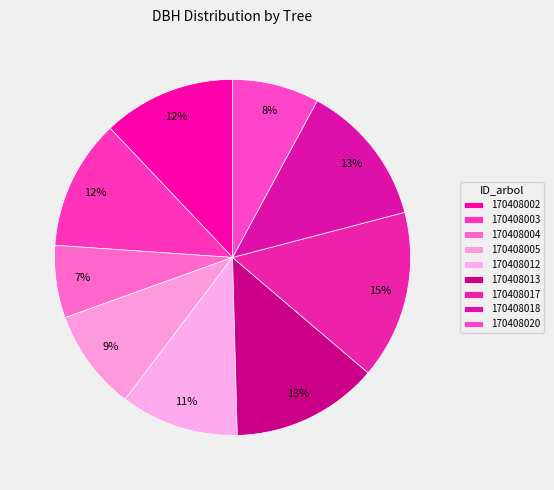

What is the change in value from 170408004 to 170408017?

+18.3